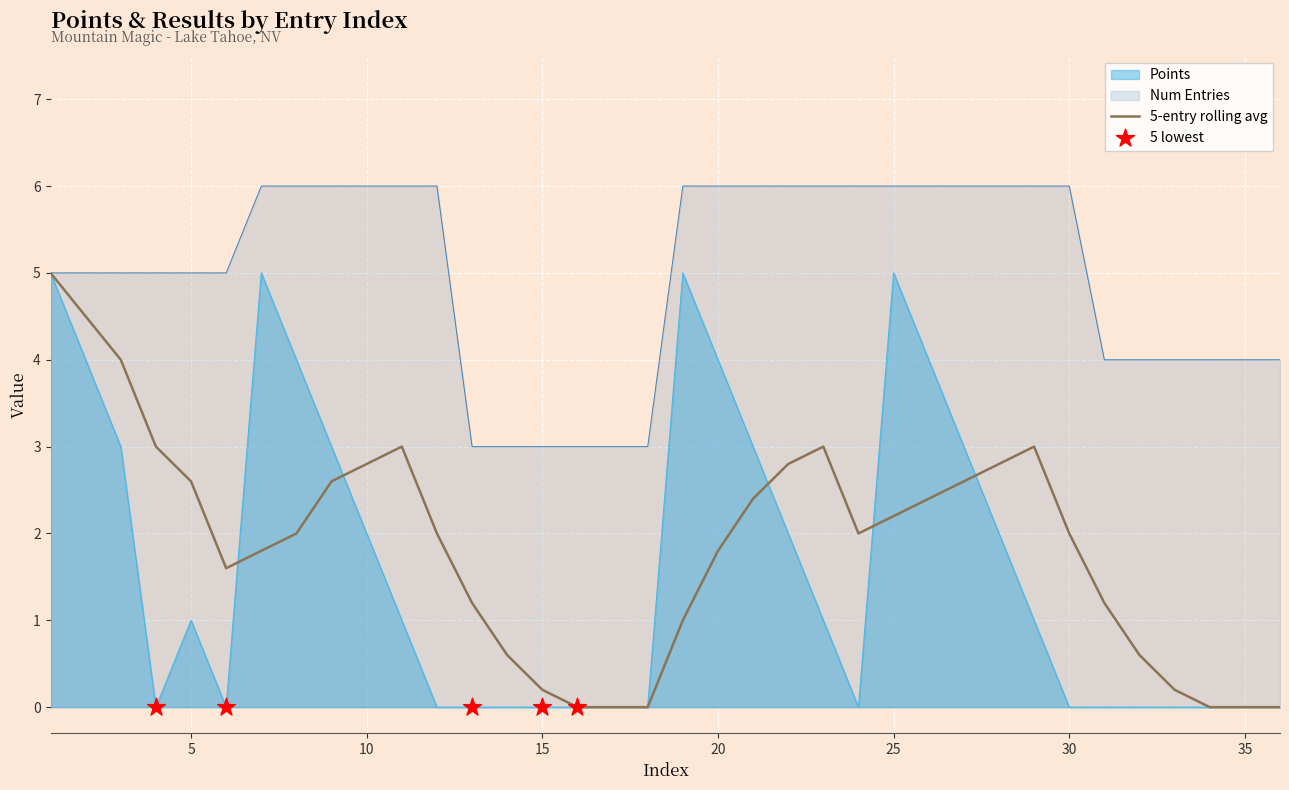

At which category is the sum across all series the highest?

7